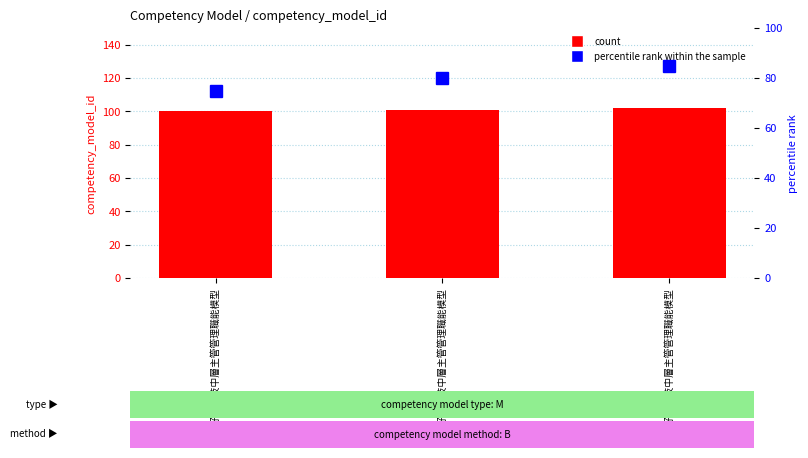

At 101好棒科技中層主管管理職能模型, list the series in order from largest to smallest.

count, percentile rank within the sample